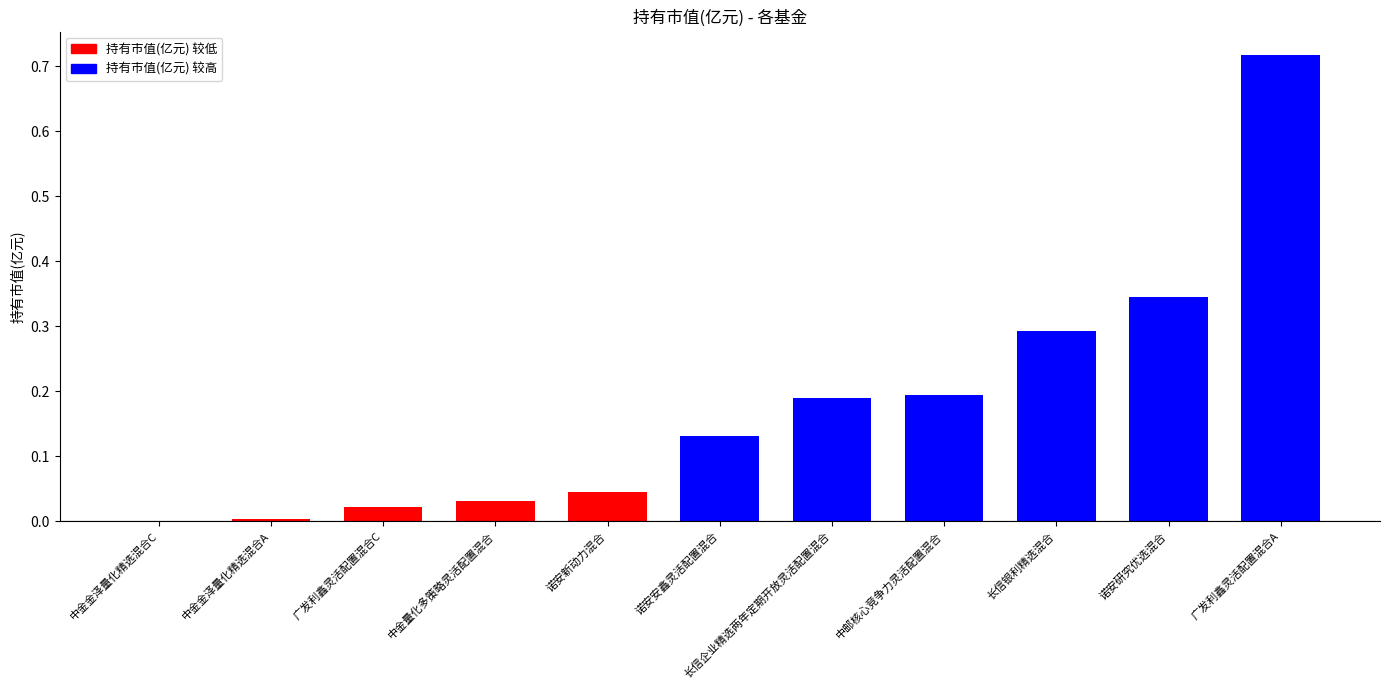

At which label is the value closest to 0?

中金金泽量化精选混合C